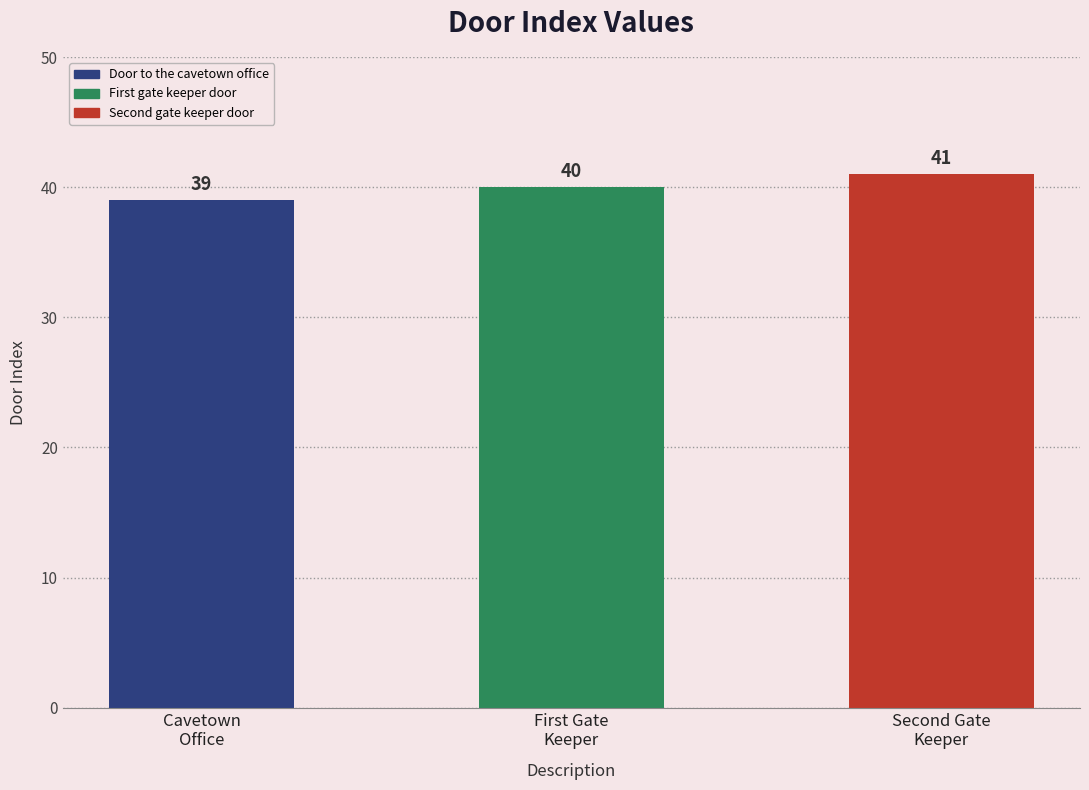

Approximately how many times larger is the value at Cavetown
Office compared to Second Gate
Keeper?

1.0